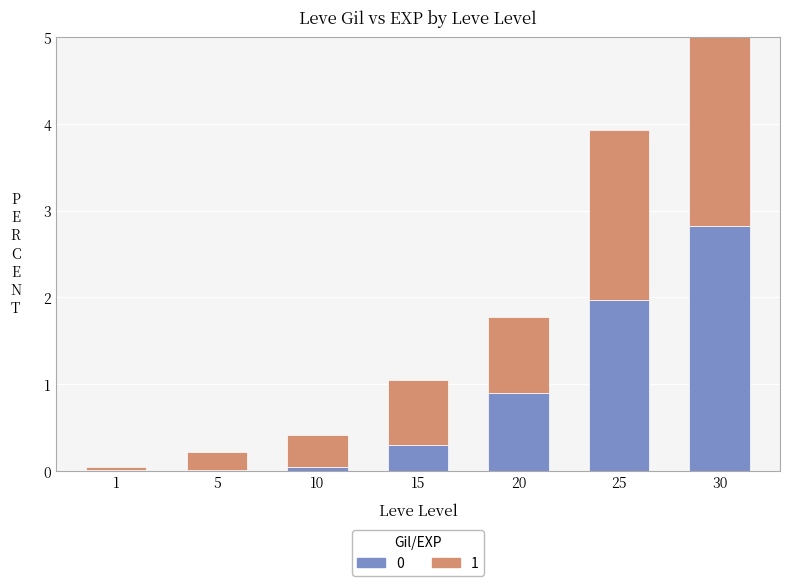

What is the maximum value for 0?

2.8